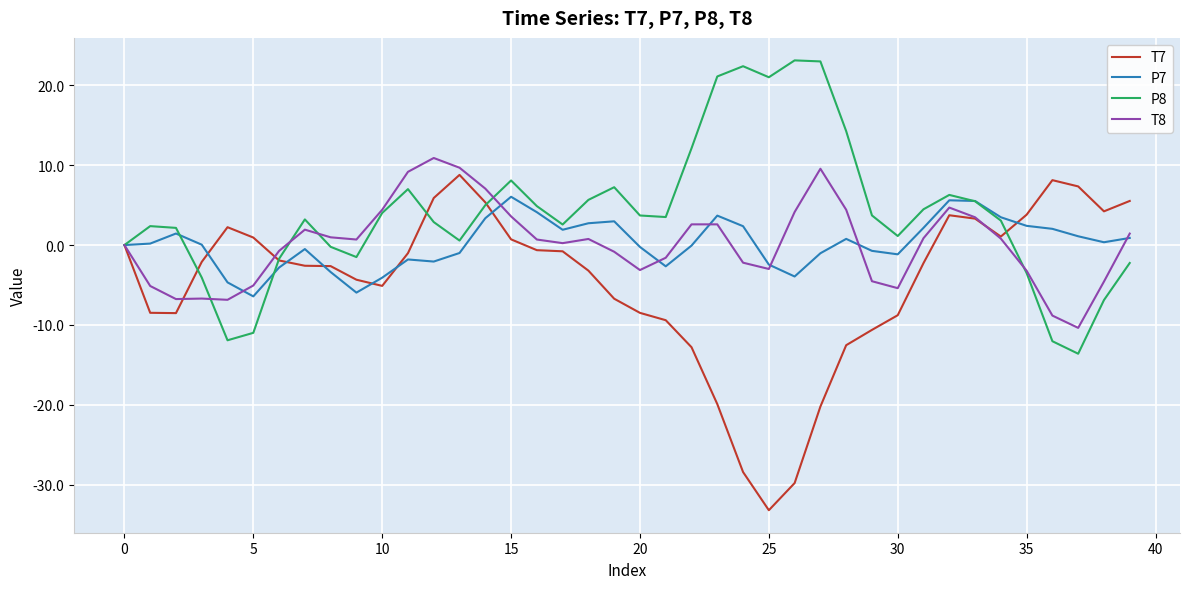

Which series has the largest total across all categories?

P8